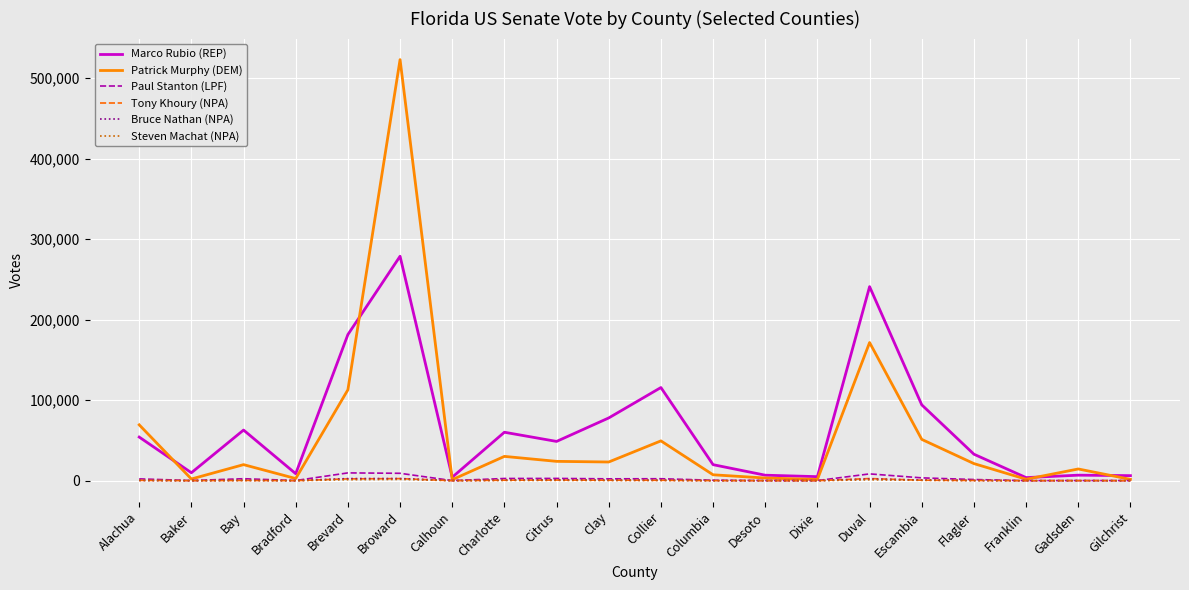

What is the average value of the Patrick Murphy (DEM) series?

56641